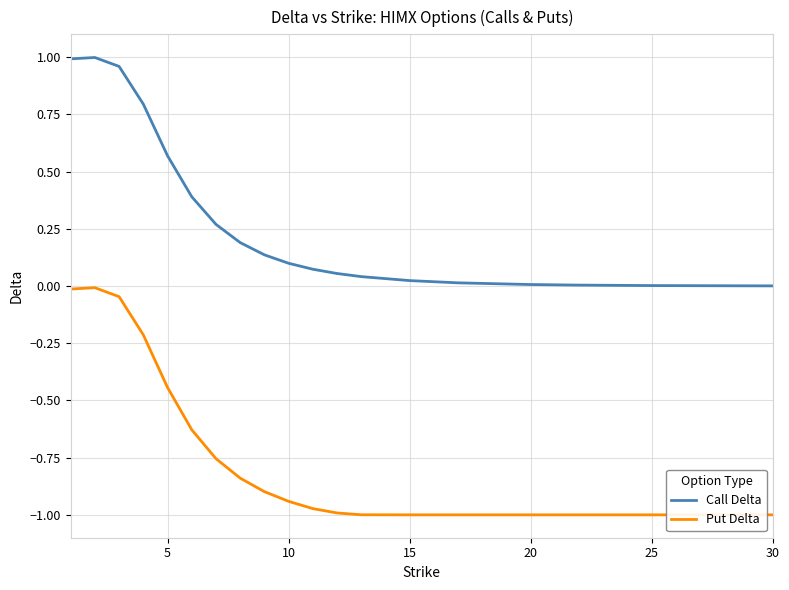

True or false: Call Delta and Put Delta intersect in this chart.

False